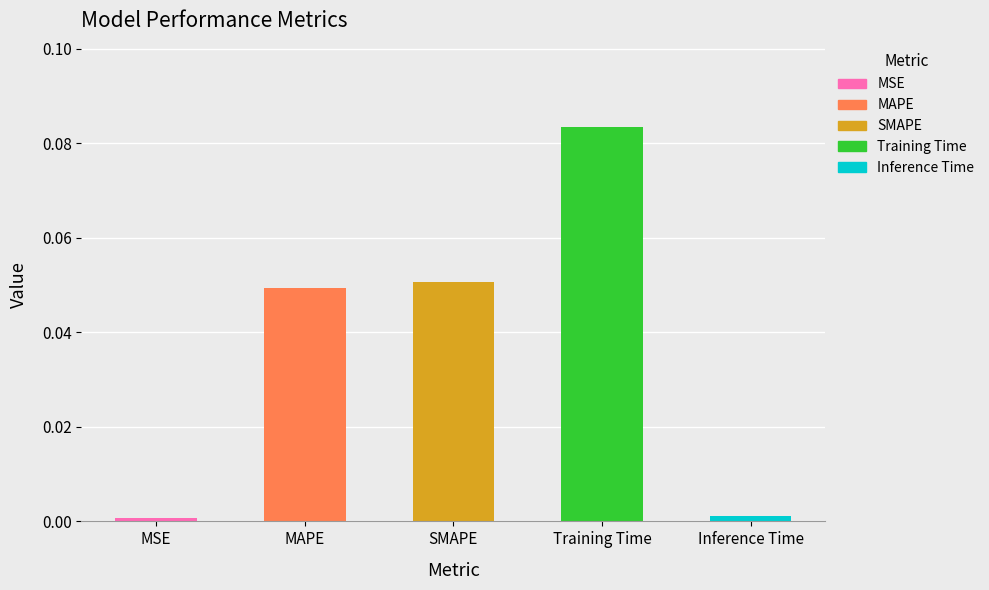

Is it true that the value at MAPE is 0.0?

True